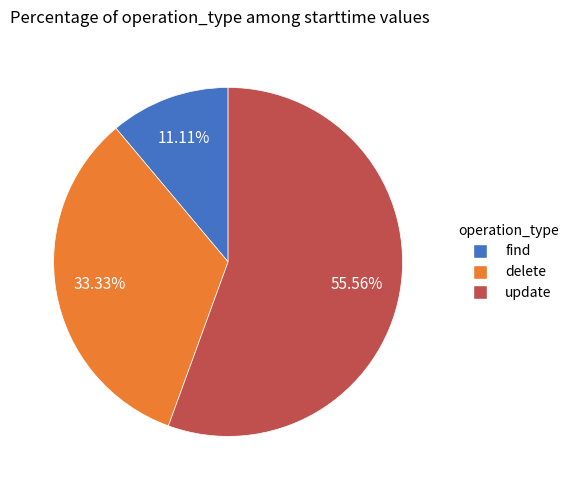

How many segments does this pie chart have?

3